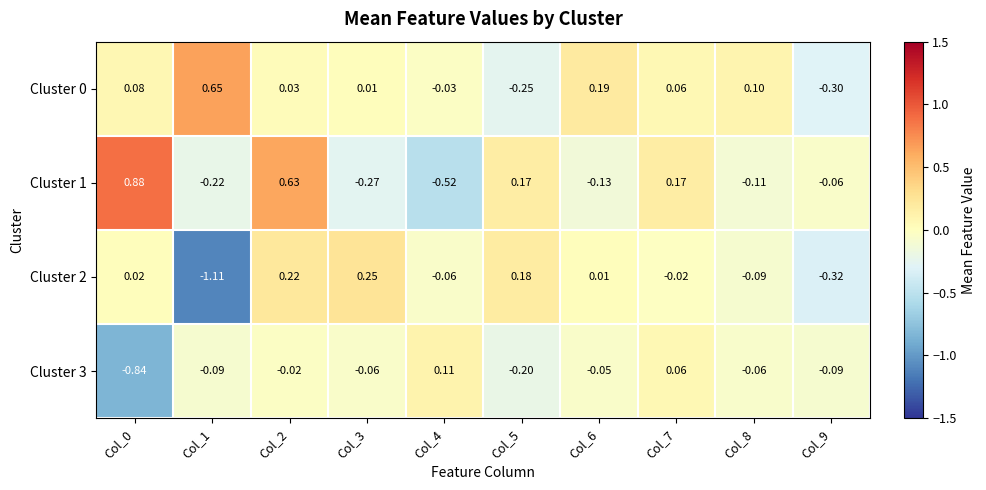

Is the value of Cluster 2 at Col_0 greater than the value of Cluster 0 at Col_4?

Yes